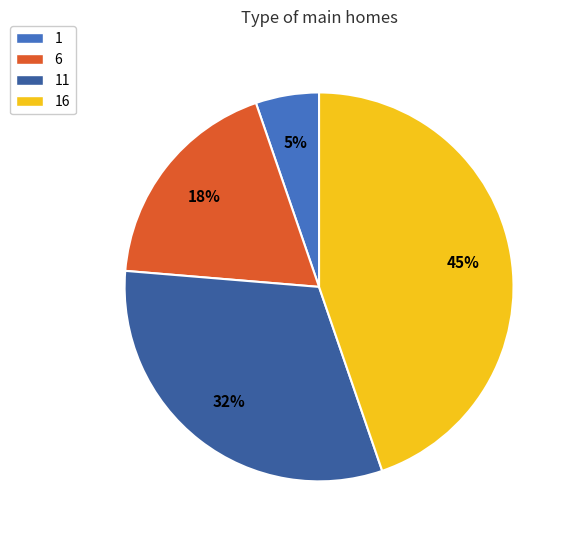

To the nearest percent, what portion does 11 represent?

32%